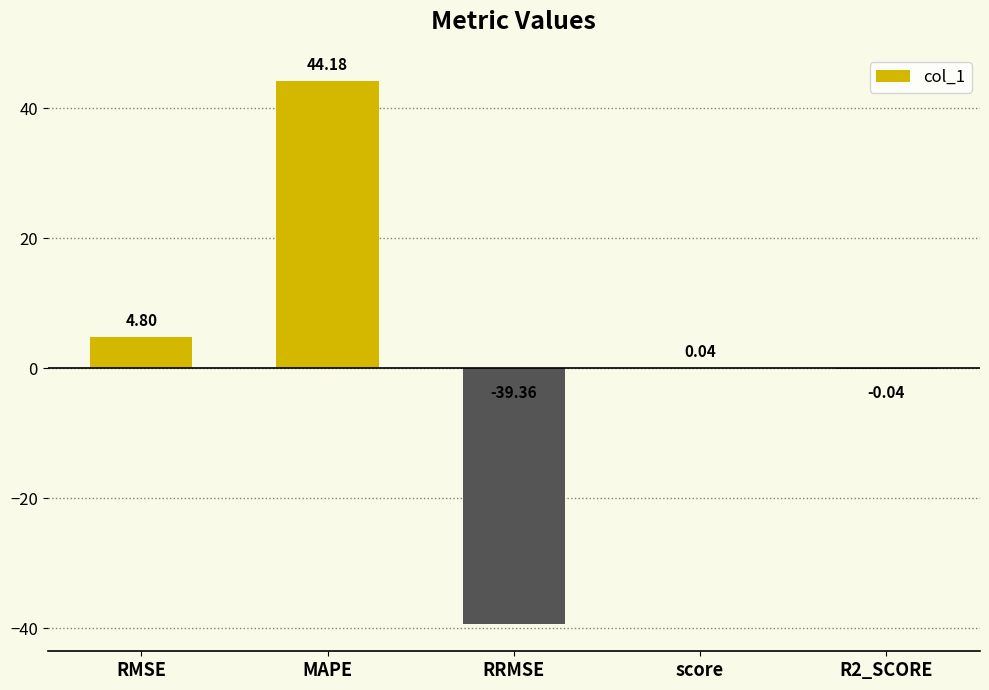

What is the sum of all values?

9.6